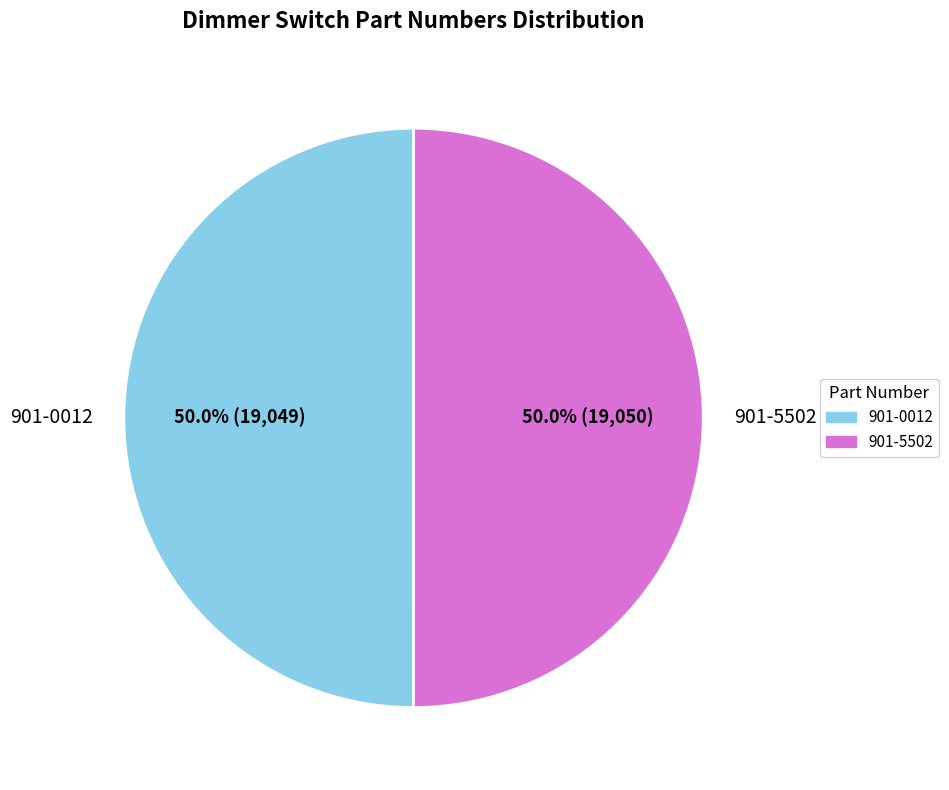

The 901-5502 slice represents 62% of the pie. True or false?

False